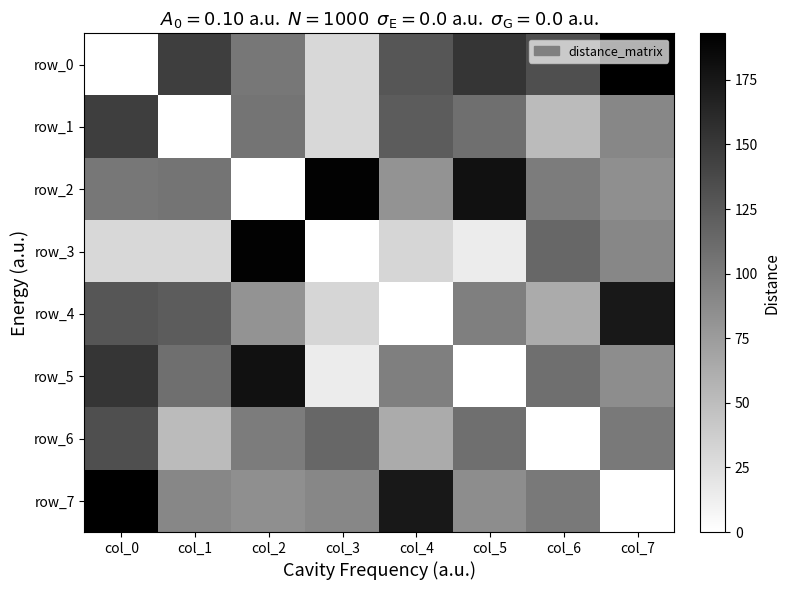

What is the difference between the highest and lowest values at col_6?

133